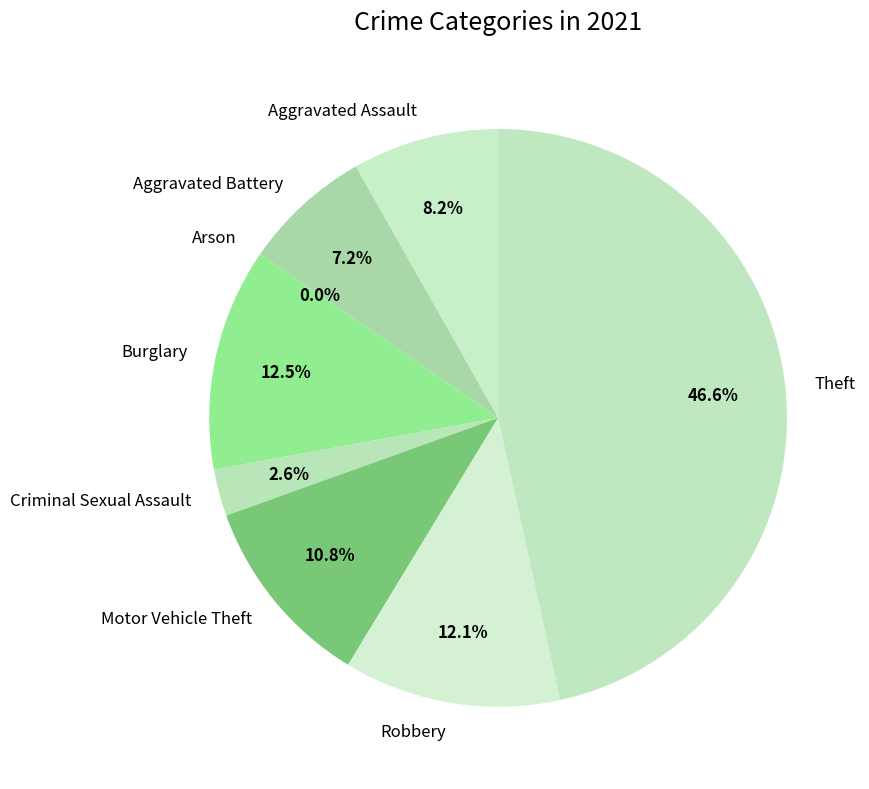

Is it true that Arson is 0% of the pie?

True